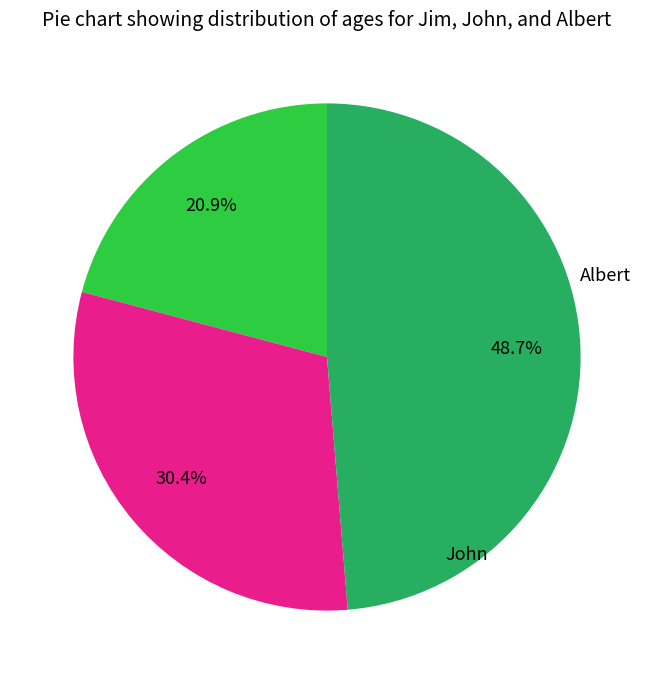

Which slice is the largest?

Albert